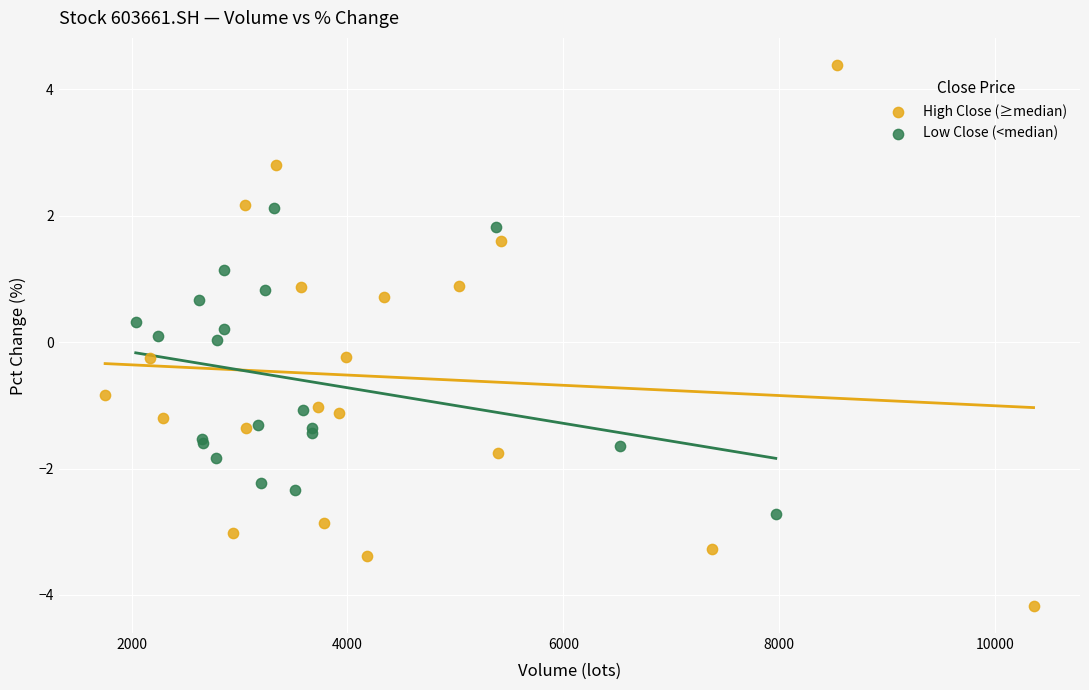

Which series contains the lowest Y value?

High Close (≥median)